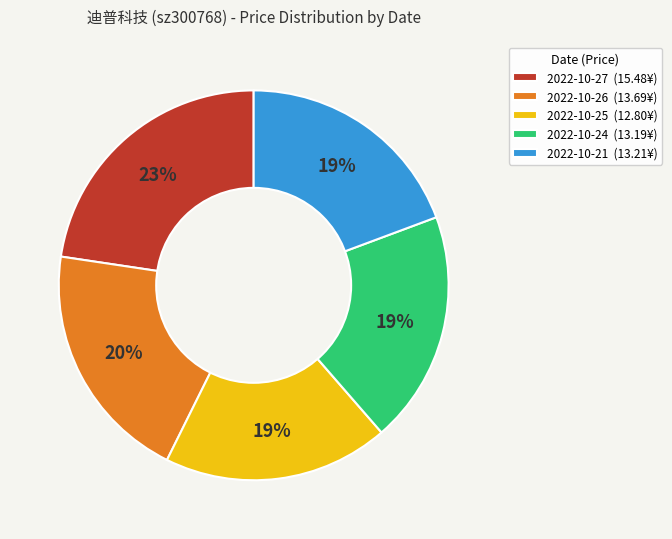

To the nearest percent, what portion does 2022-10-21 represent?

19%